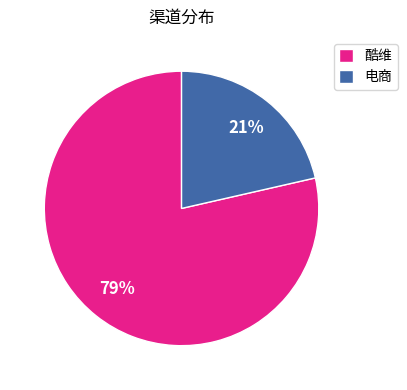

Between 酷维 and 电商, which is larger?

酷维